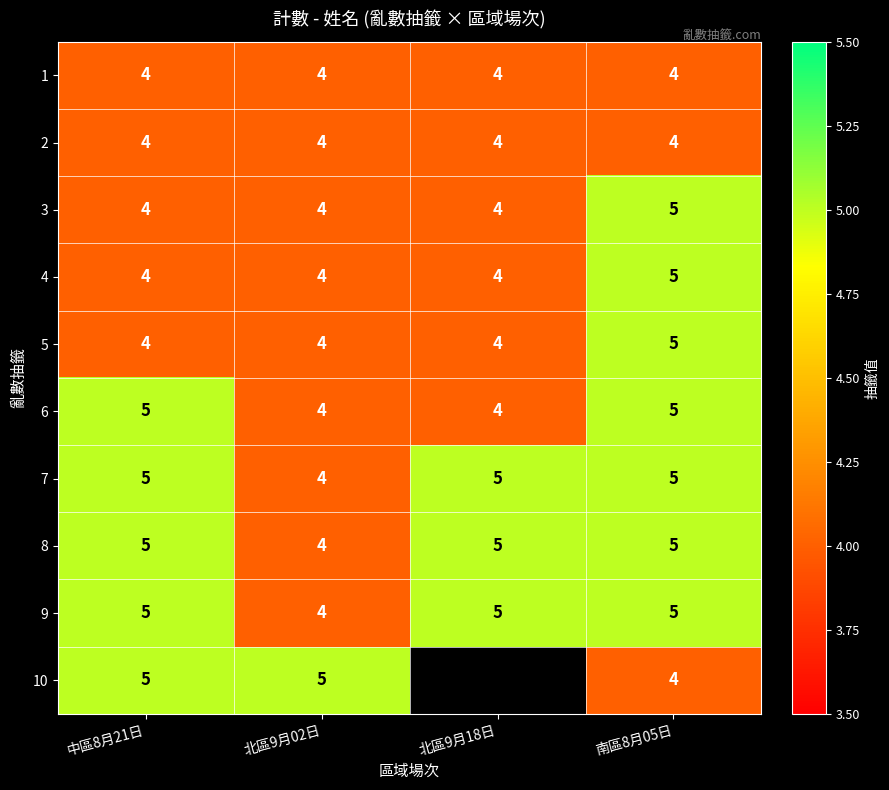

At which category is the sum across all series the highest?

南區8月05日